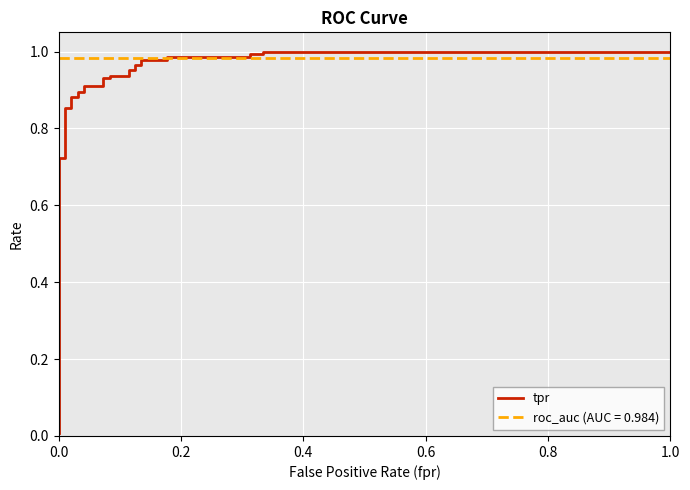

Reading left to right, list all the values displayed in this chart.

0.0	0.7	0.7	0.9	0.9	0.9	0.9	0.9	0.9	0.9	0.9	0.9	0.9	0.9	0.9	1.0	1.0	1.0	1.0	1.0	1.0	1.0	1.0	1.0	1.0	1.0	1.0